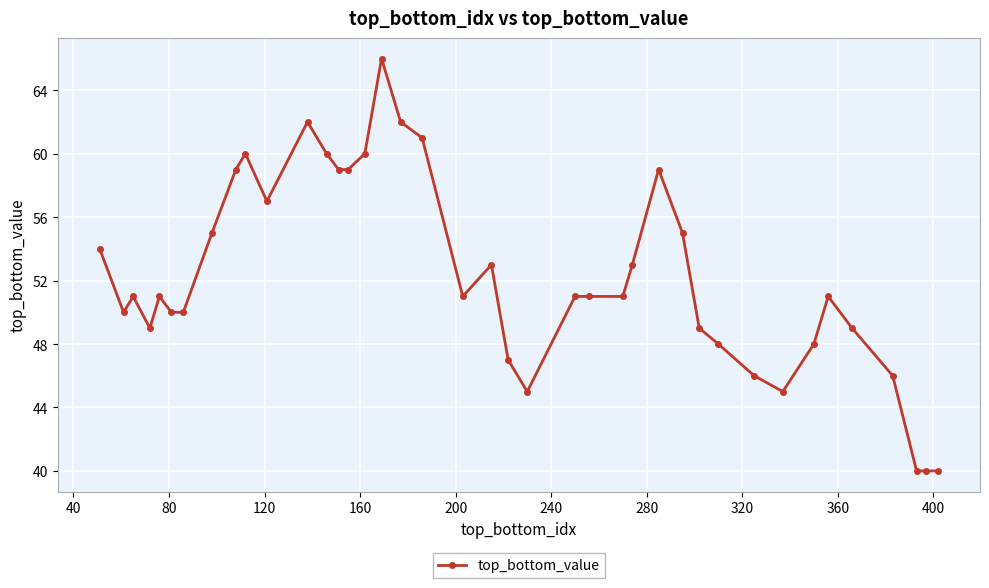

What is the value of the 30th point from the left?

49